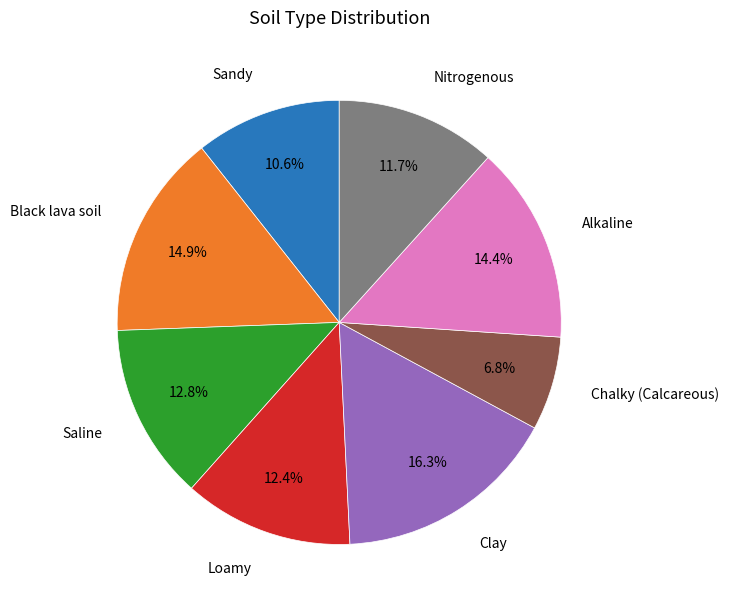

Is Clay the majority of the pie?

No